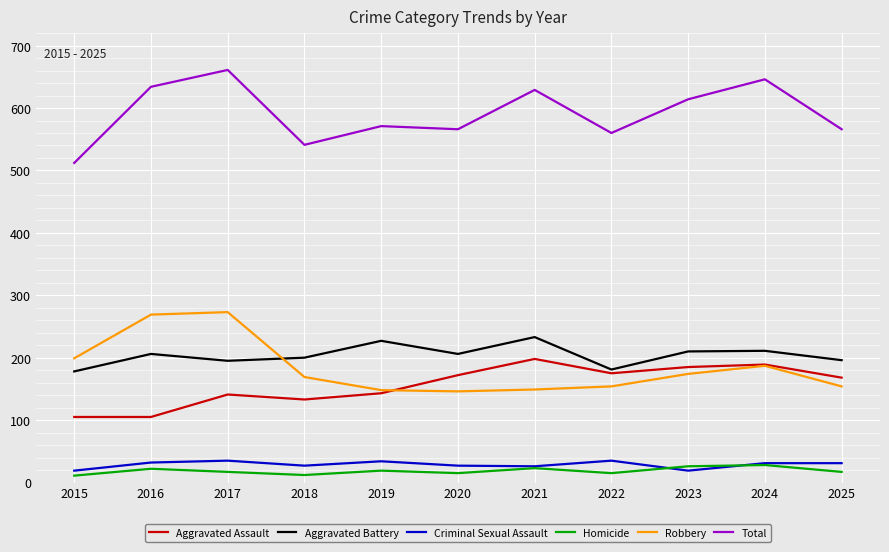

Which series has the largest range (max minus min)?

Total